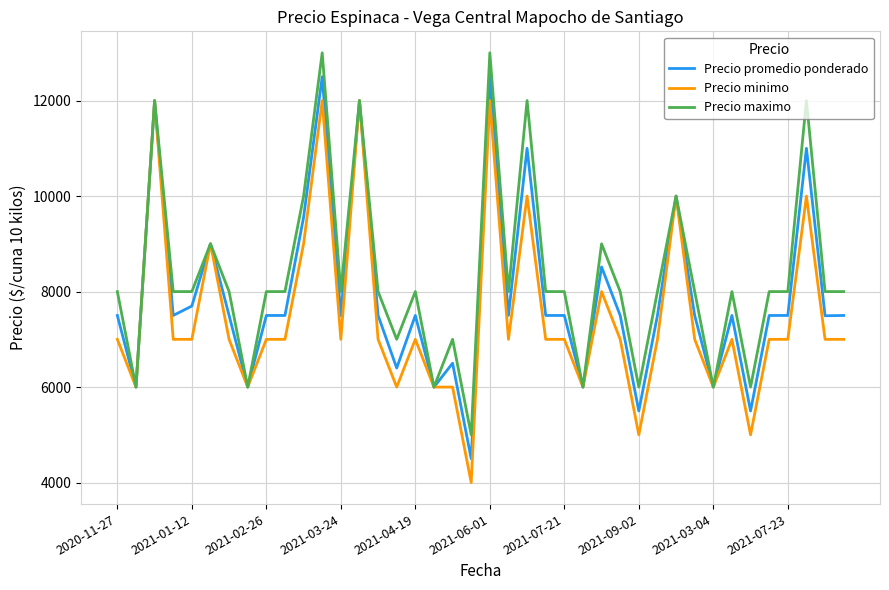

True or false: Precio promedio ponderado has more than 0 points higher than both neighbors.

True